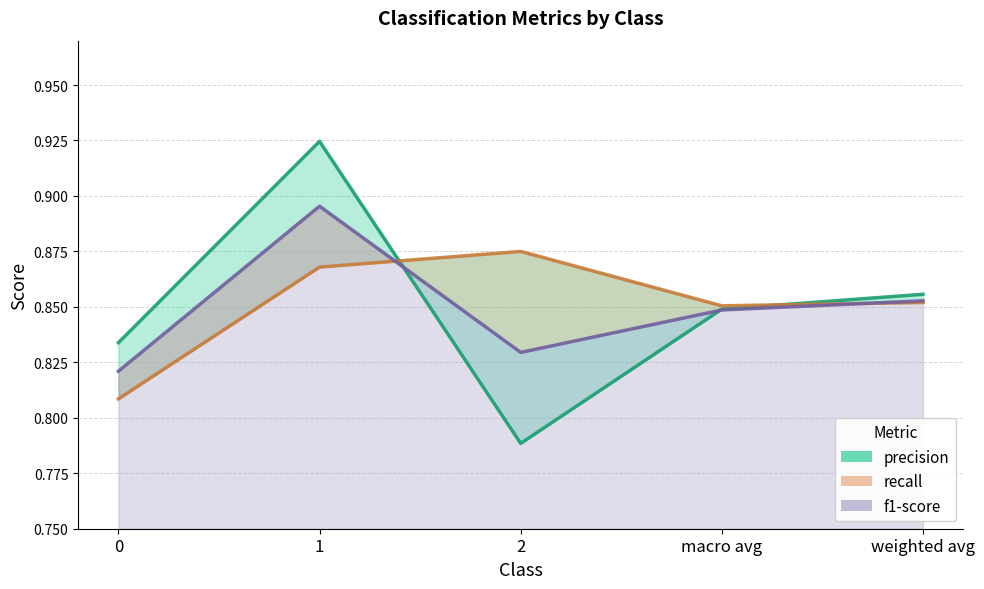

True or false: precision has a value of 0.8 at 2.

True